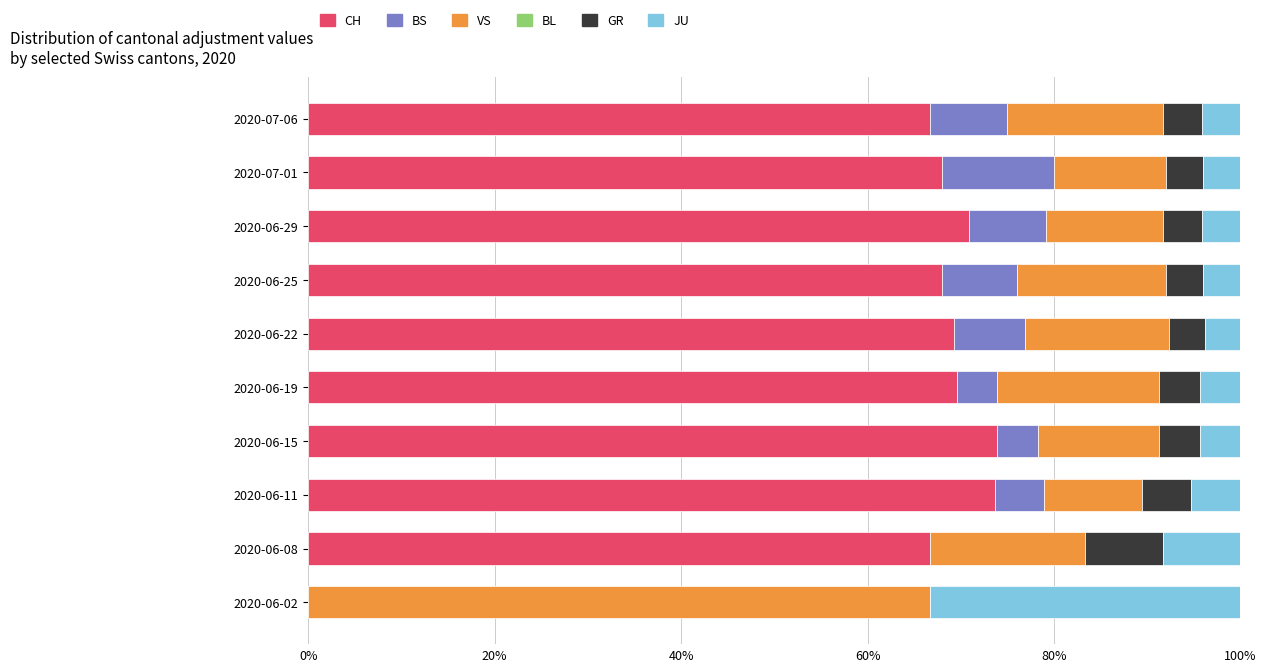

What is the total value across all series at 2020-07-01?

100.0